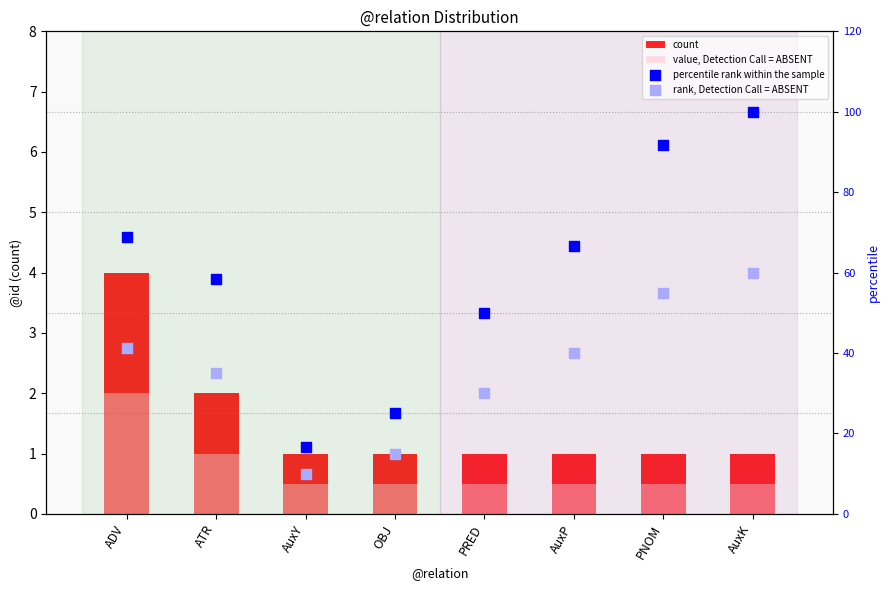

What are all the series names shown in the legend?

count, value, Detection Call = ABSENT, percentile rank within the sample, rank, Detection Call = ABSENT